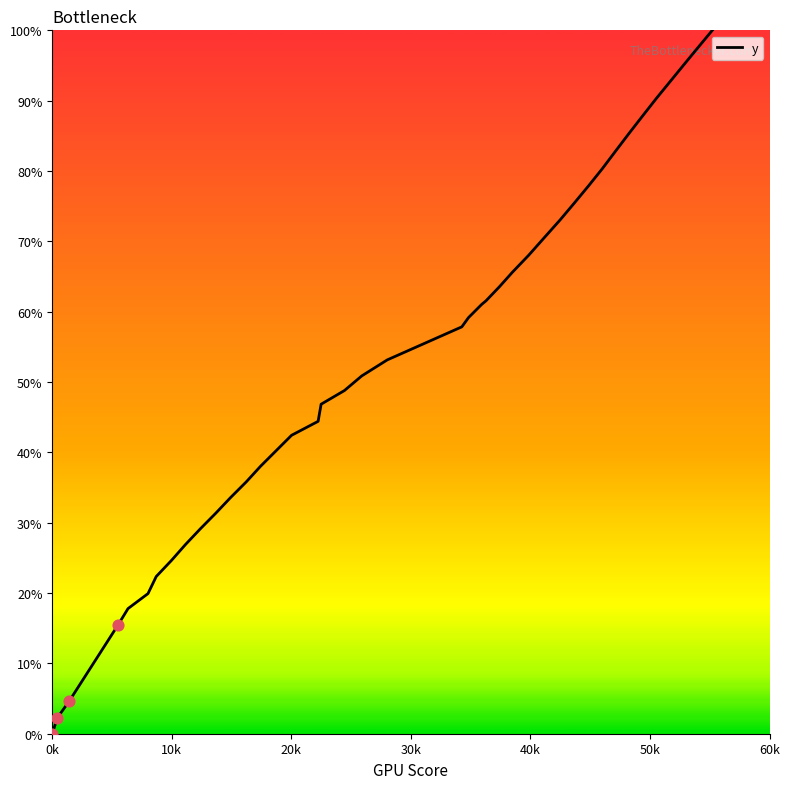

What is the maximum value shown in the chart?

100.0